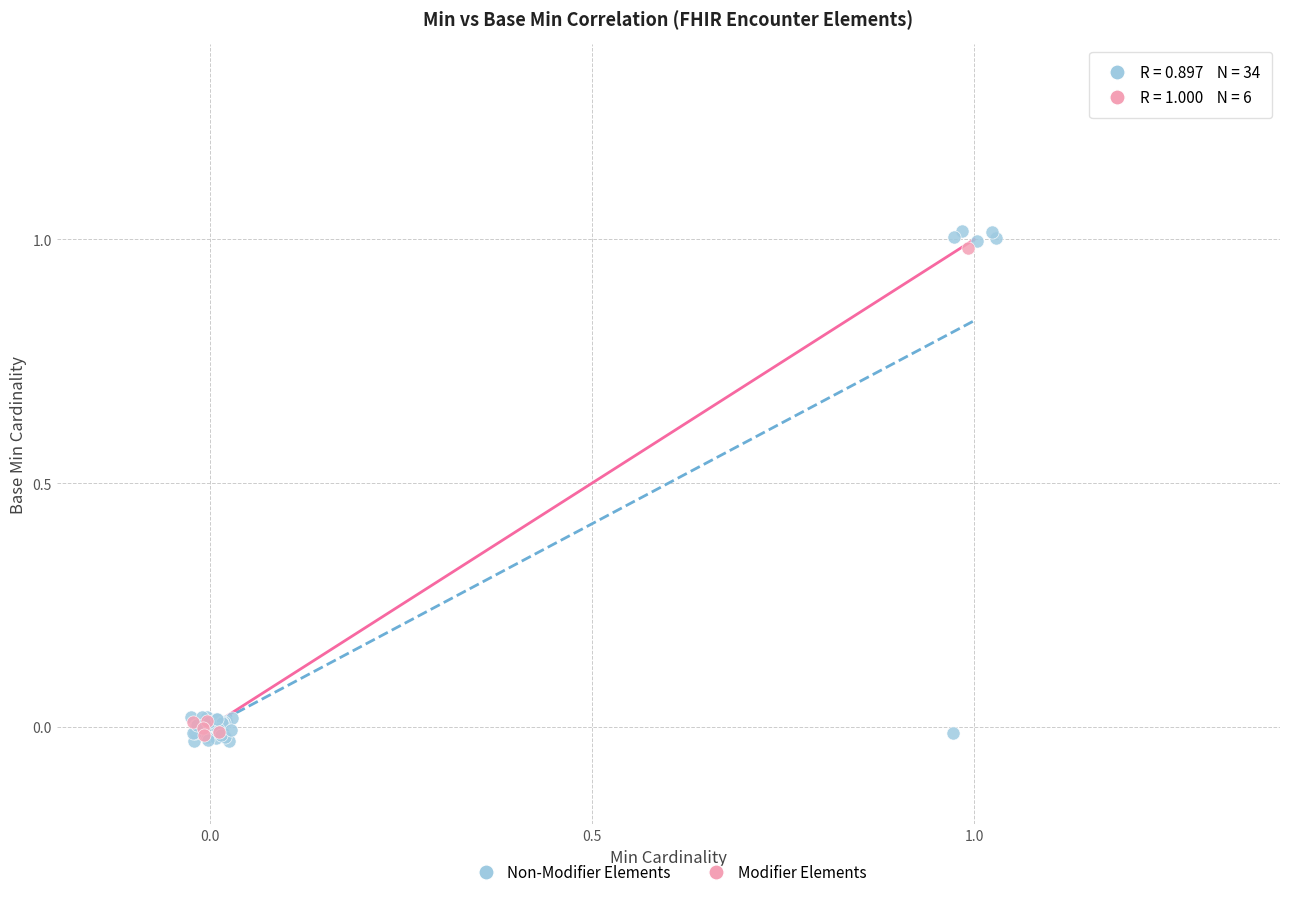

Which series contains the highest Y value?

Non-Modifier Elements